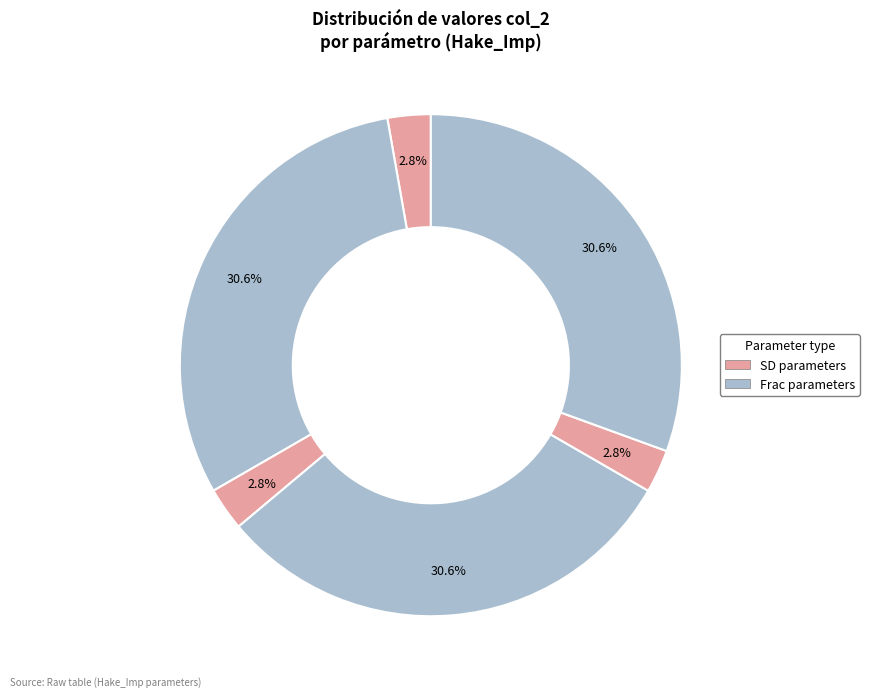

To the nearest percent, what is the difference between the largest and smallest slice percentages?

28%